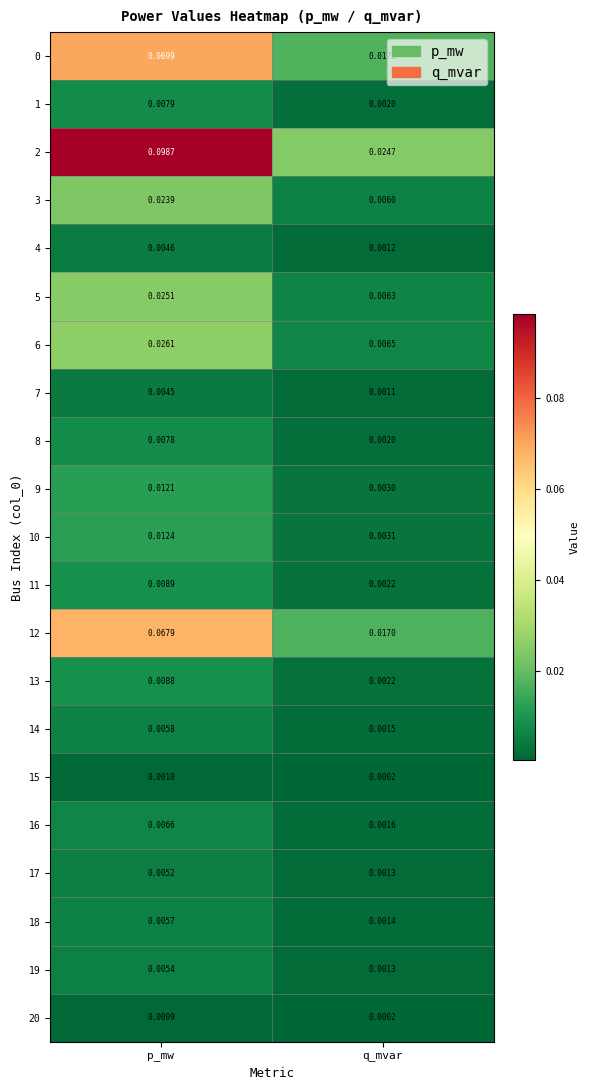

List the labels in order of 14 value, smallest first.

q_mvar, p_mw